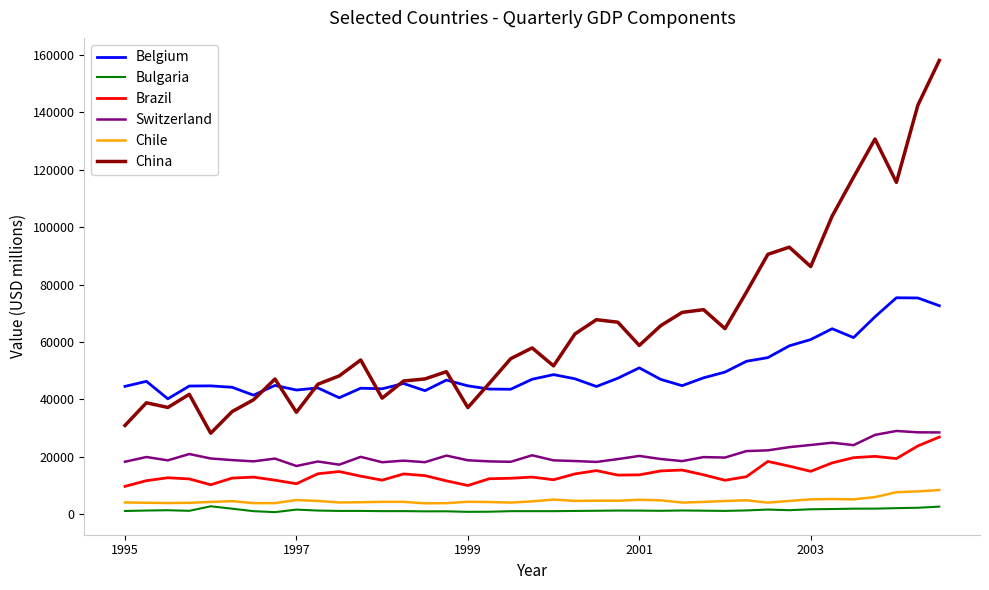

How many lines are shown in the chart?

6